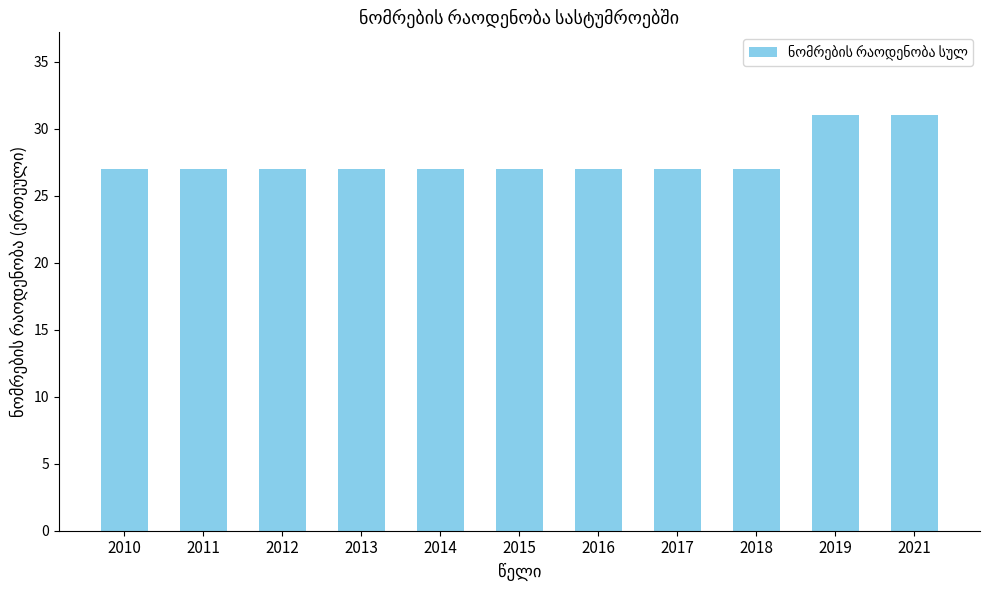

Reading right to left, list all the values displayed in this chart.

31	31	27	27	27	27	27	27	27	27	27